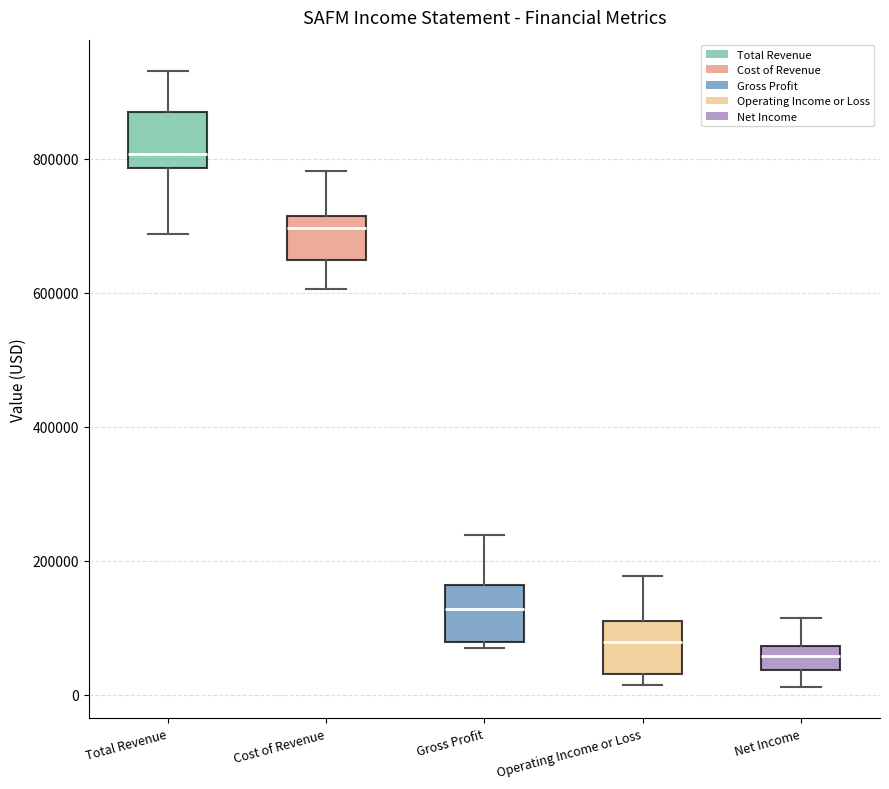

Which box's median line is the lowest?

Net Income